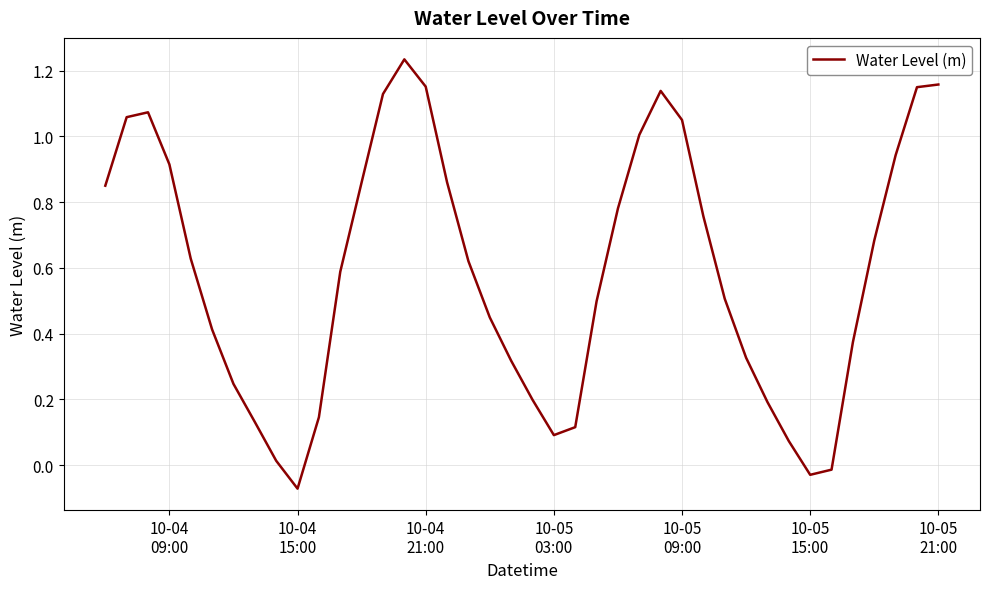

What is the difference between the maximum and minimum values?

1.3